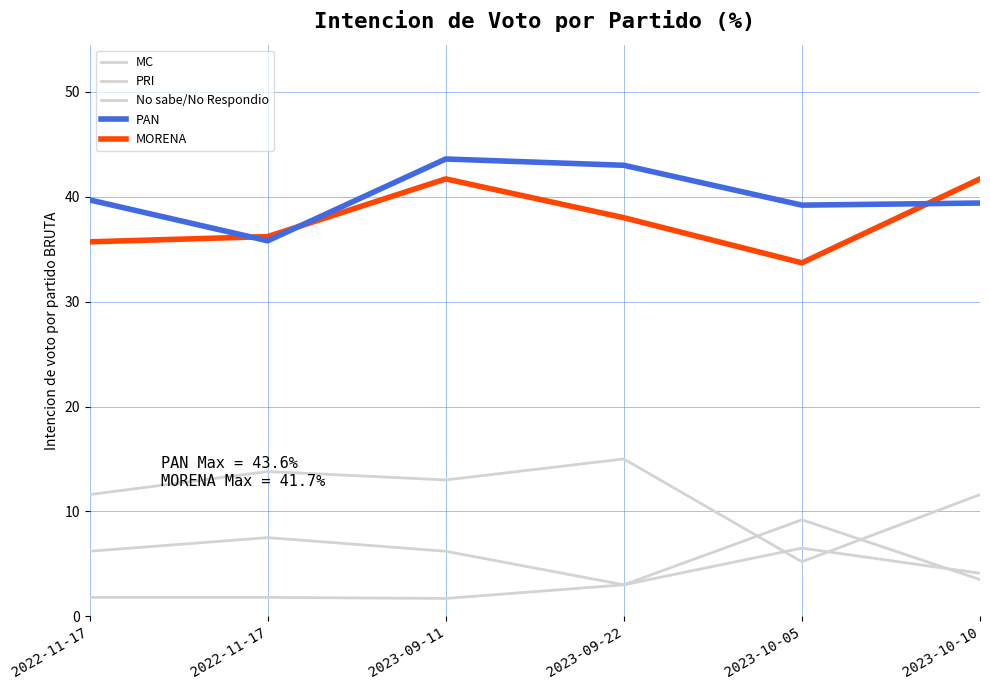

What is the difference between the maximum and minimum values in the PAN series?

7.8